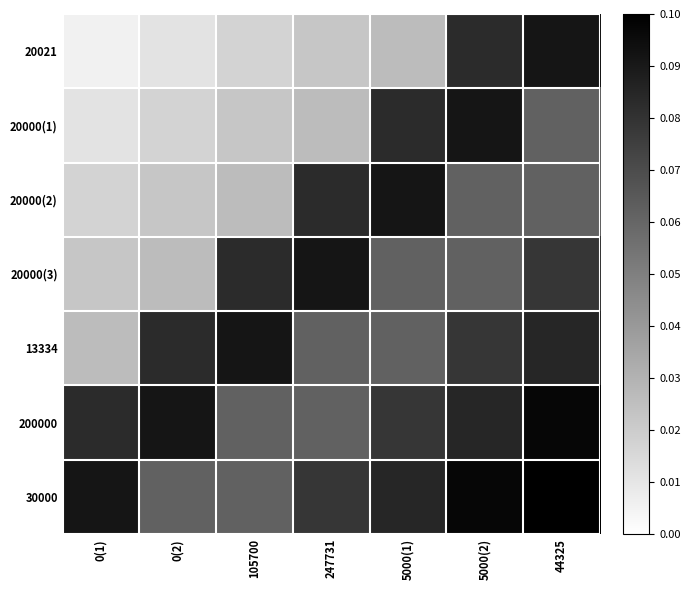

Reading right to left, extract all data points from this chart.

20021: 44325=323355	5000(2)=293355	5000(1)=93355	247731=80021	105700=60021	0(2)=40021	0(1)=20021
20000(1): 44325=217655	5000(2)=323355	5000(1)=293355	247731=93355	105700=80021	0(2)=60021	0(1)=40021
20000(2): 44325=217655	5000(2)=217655	5000(1)=323355	247731=293355	105700=93355	0(2)=80021	0(1)=60021
20000(3): 44325=277655	5000(2)=217655	5000(1)=217655	247731=323355	105700=293355	0(2)=93355	0(1)=80021
13334: 44325=299817	5000(2)=277655	5000(1)=217655	247731=217655	105700=323355	0(2)=293355	0(1)=93355
200000: 44325=344142	5000(2)=299817	5000(1)=277655	247731=217655	105700=217655	0(2)=323355	0(1)=293355
30000: 44325=353431	5000(2)=344142	5000(1)=299817	247731=277655	105700=217655	0(2)=217655	0(1)=323355